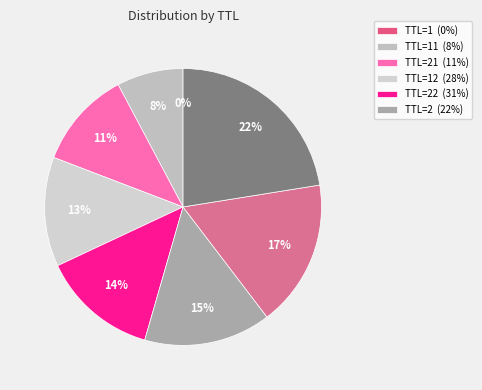

To the nearest percent, what is the average slice percentage?

12%